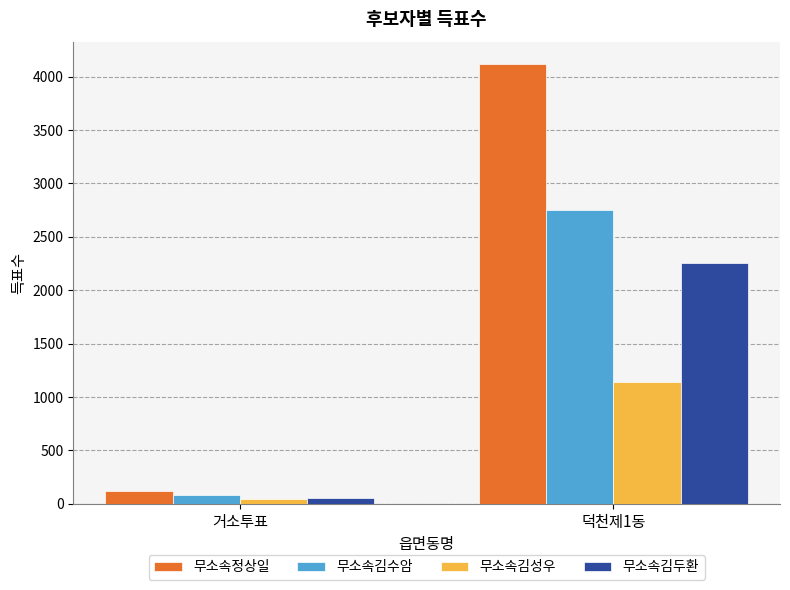

What is the difference between the highest and lowest values at 덕천제1동?

2986